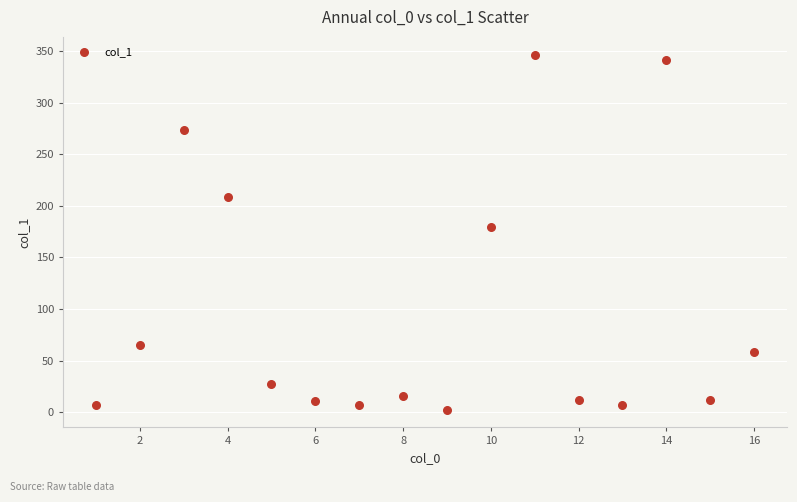

What Y value in the scatter plot is closest to 174?

179.6